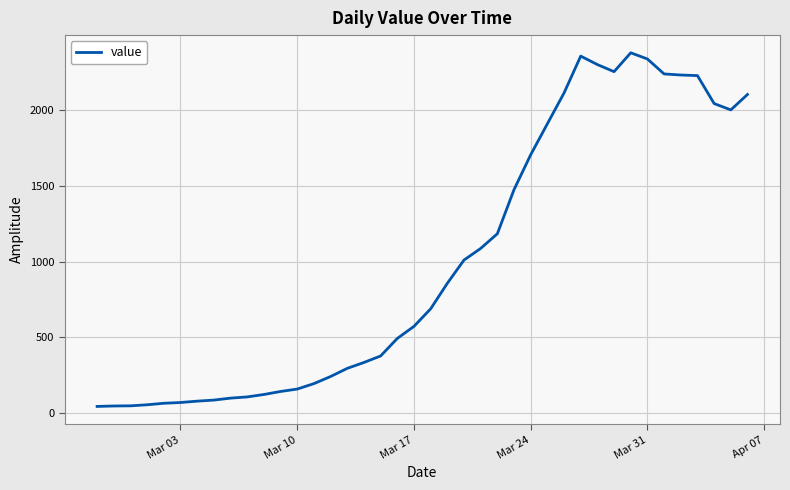

What is the difference between the maximum and minimum values?

2341